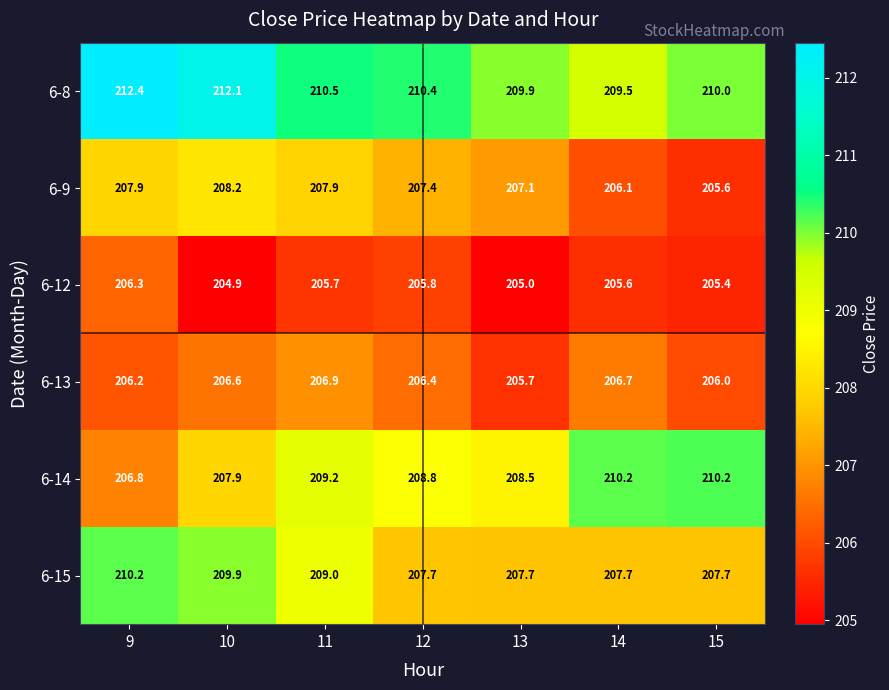

Between 11 and 13, which series saw the biggest shift?

6-15